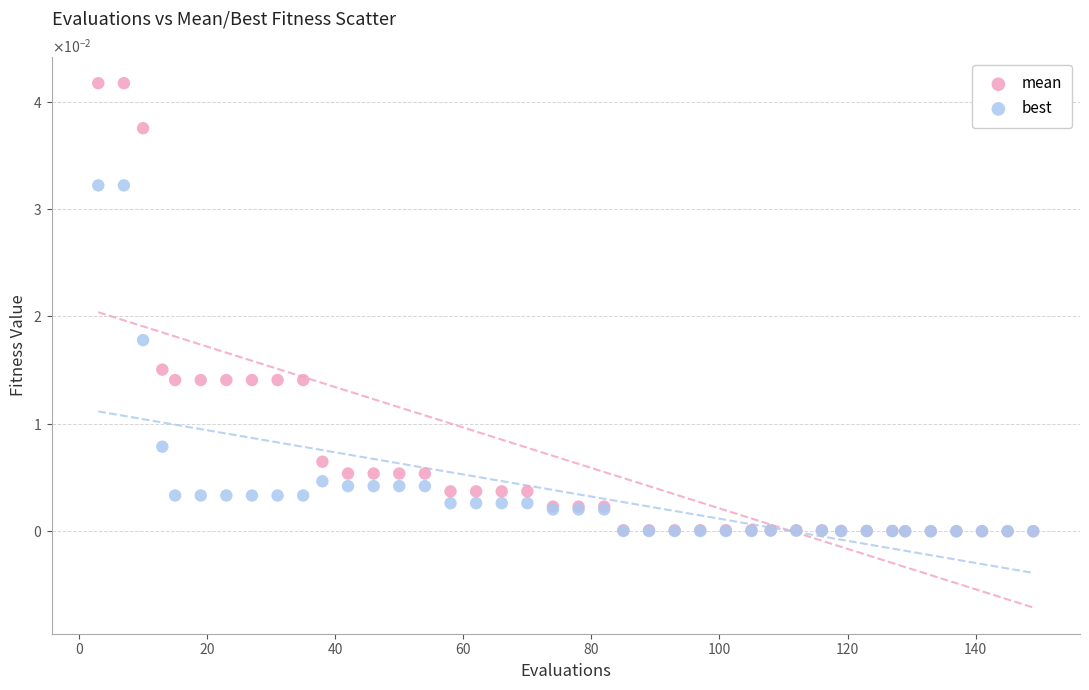

Which series has the largest Y range (max minus min)?

mean